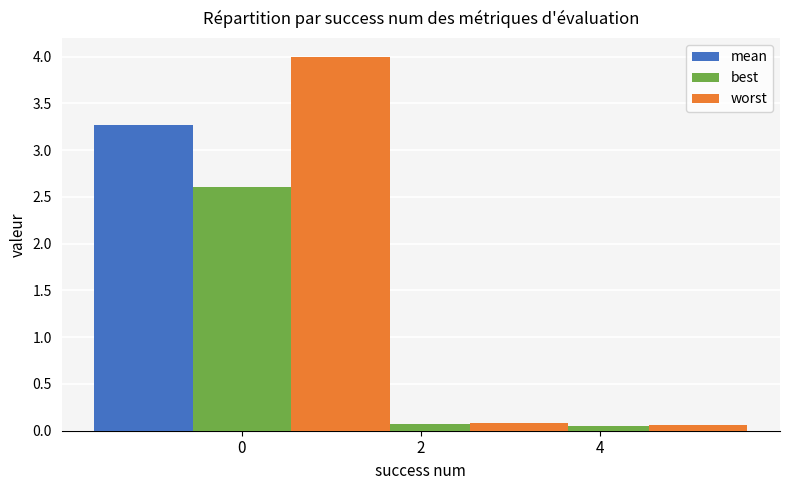

Reading left to right, extract all data points from this chart.

mean: 3.3	0.1	0.1
best: 2.6	0.1	0.1
worst: 4.0	0.1	0.1